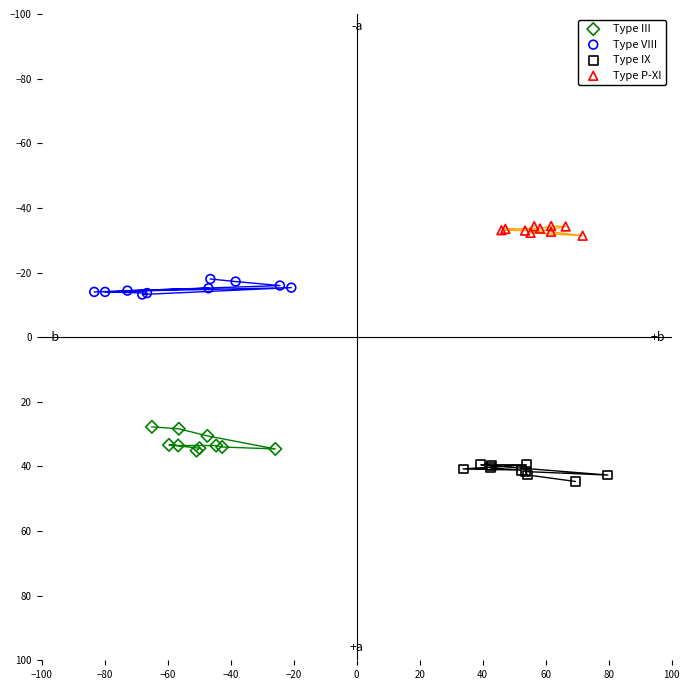

Which series has the widest spread of Y values?

Type III